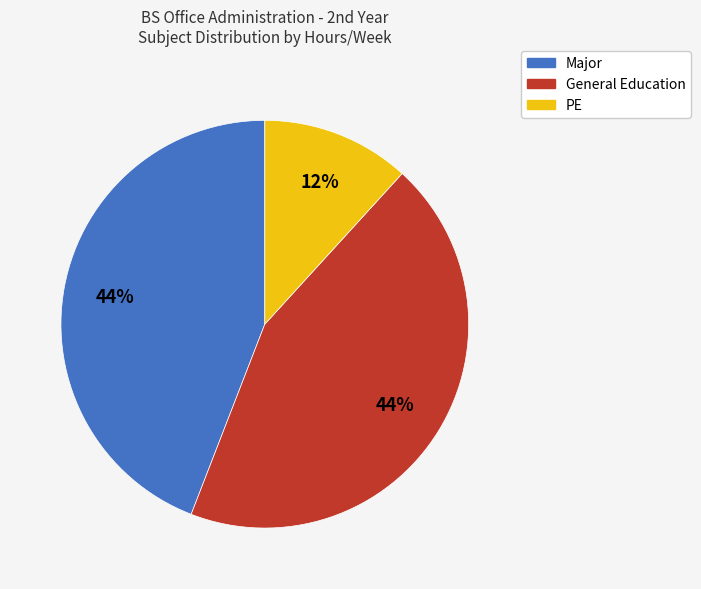

Do General Education and Major together represent more than half of the pie?

Yes